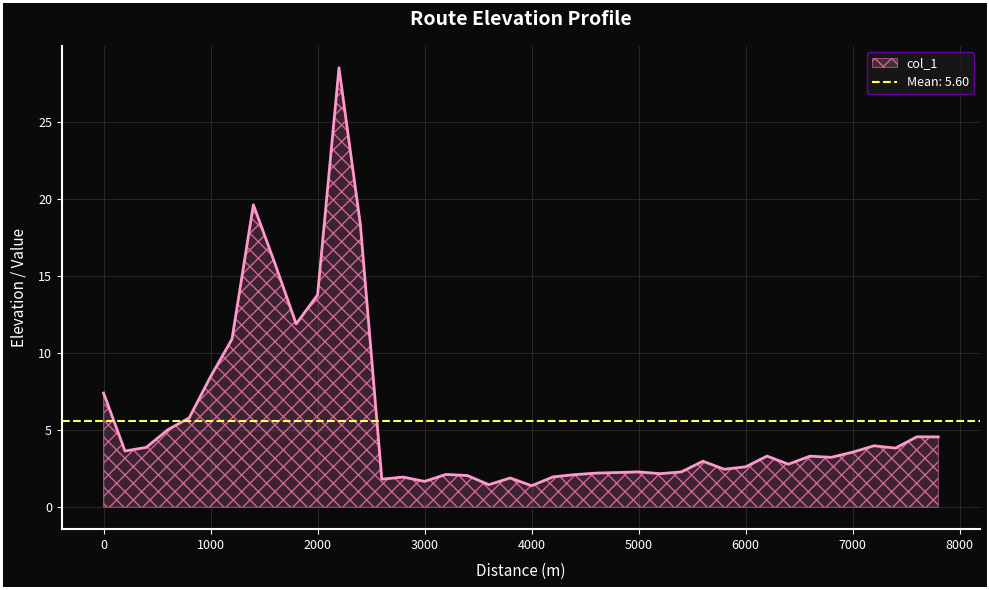

True or false: there are more than 1 points higher than both neighbors.

True